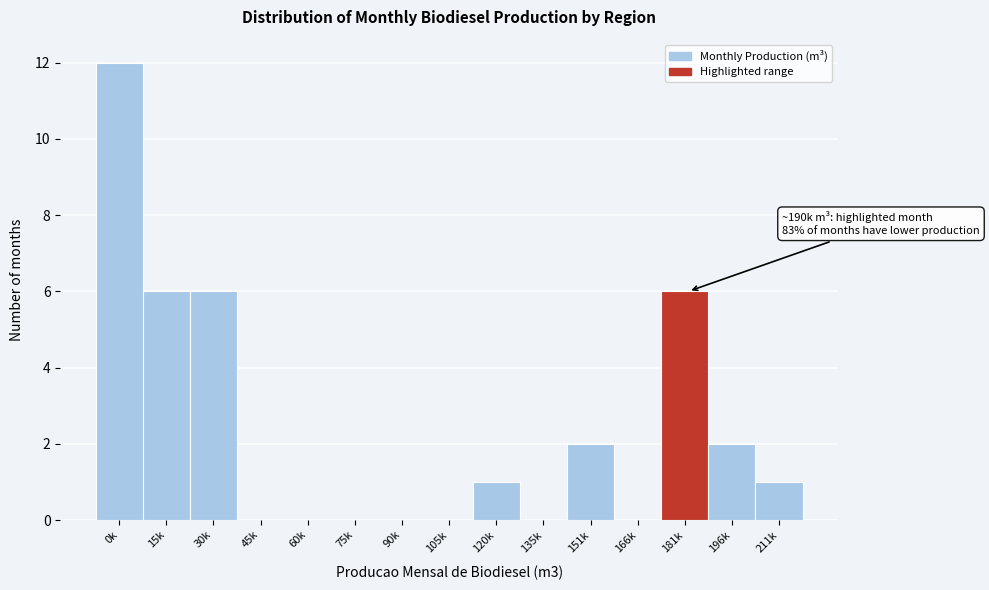

Reading left to right, list all the values displayed in this chart.

0k=12	15k=6	30k=6	45k=0	60k=0	75k=0	90k=0	105k=0	120k=1	135k=0	151k=2	166k=0	181k=6	196k=2	211k=1